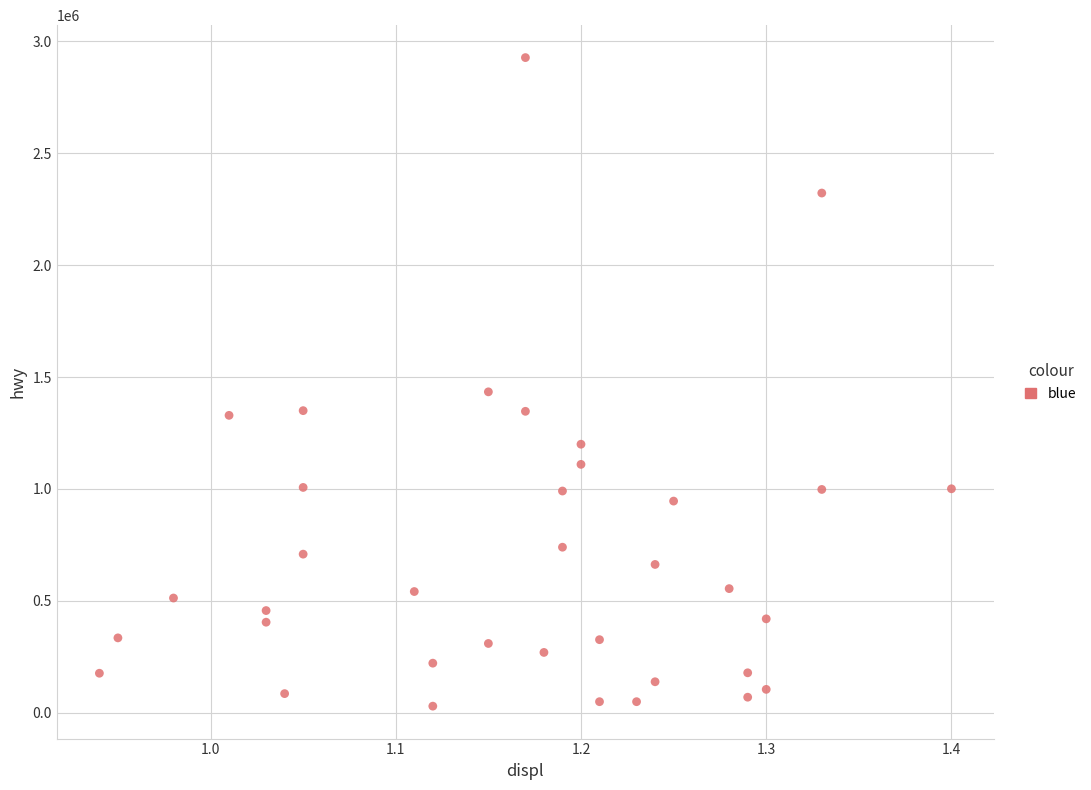

What Y value in the scatter plot is closest to 1478500?

1434000